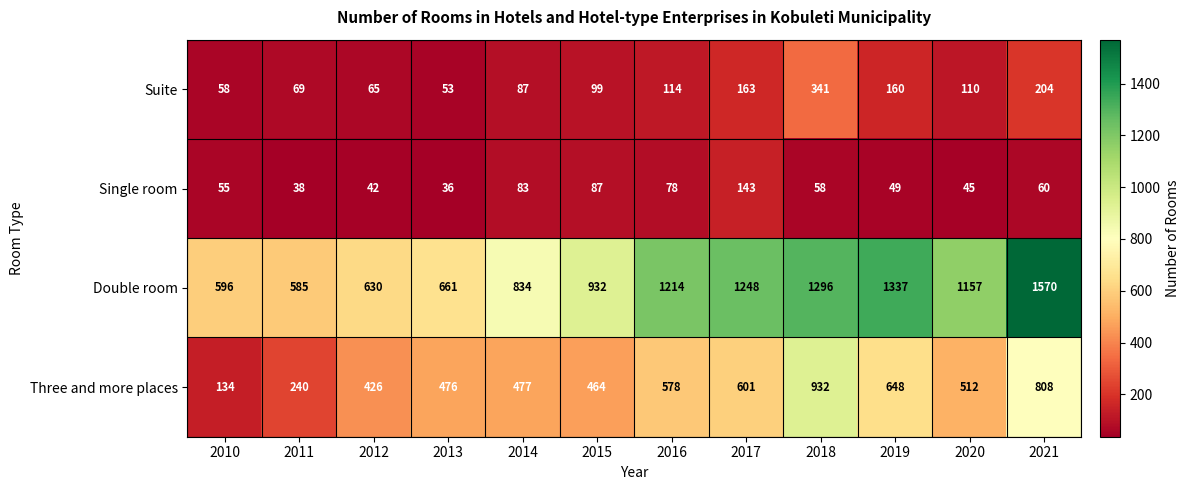

What is the average value of the Double room series?

1005